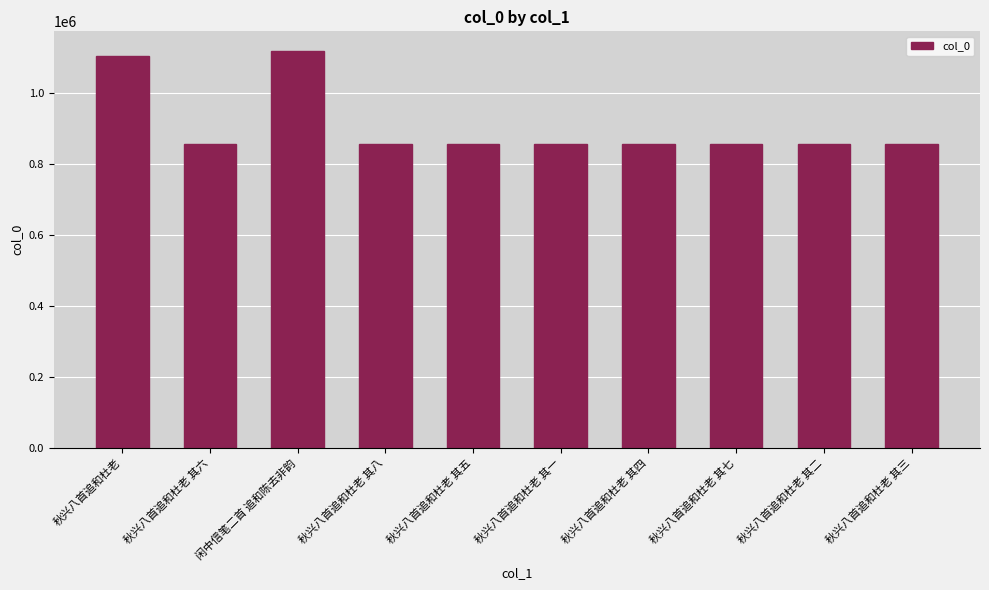

Is it true that the value at 秋兴八首追和杜老 其四 is 242064?

False